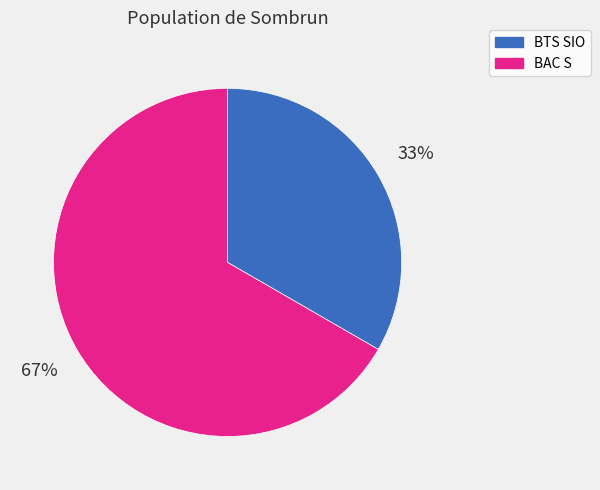

Is the sum of BTS SIO and BAC S greater than half?

Yes